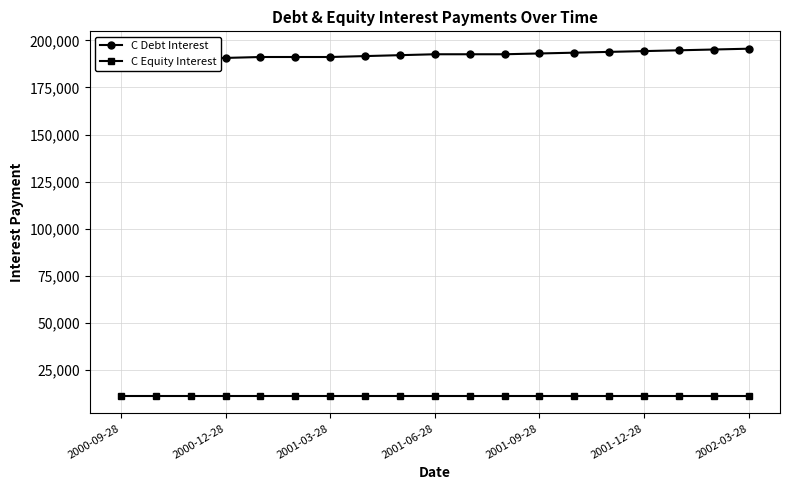

True or false: C Debt Interest has more than 1 points higher than both neighbors.

False